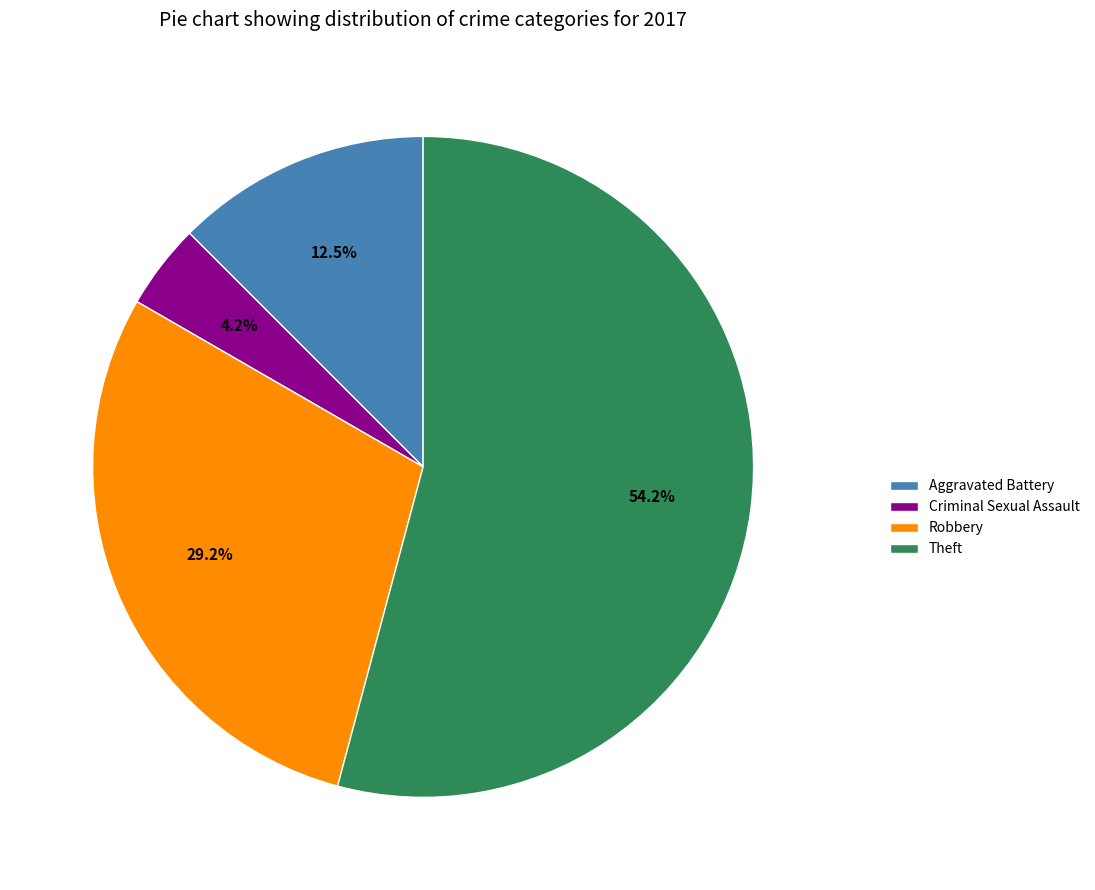

Which has a higher value, Criminal Sexual Assault or Robbery?

Robbery